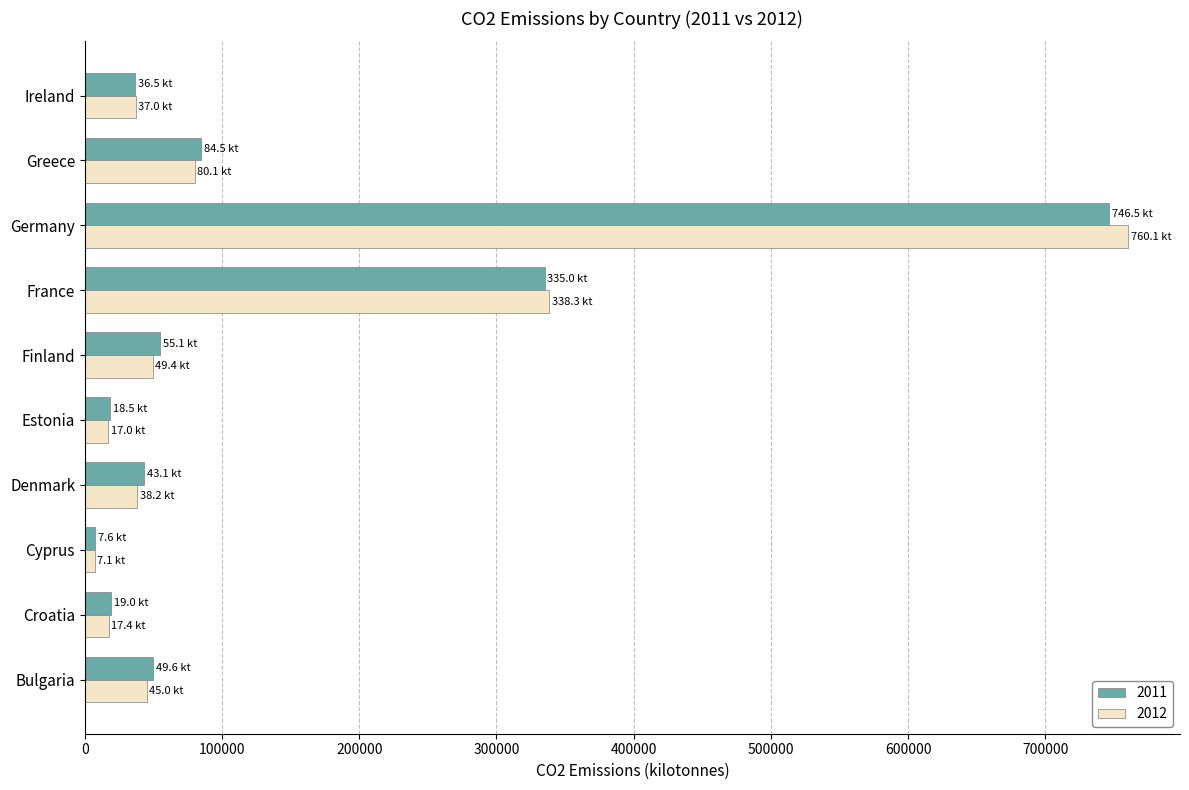

What is the maximum value for 2011?

746477.3